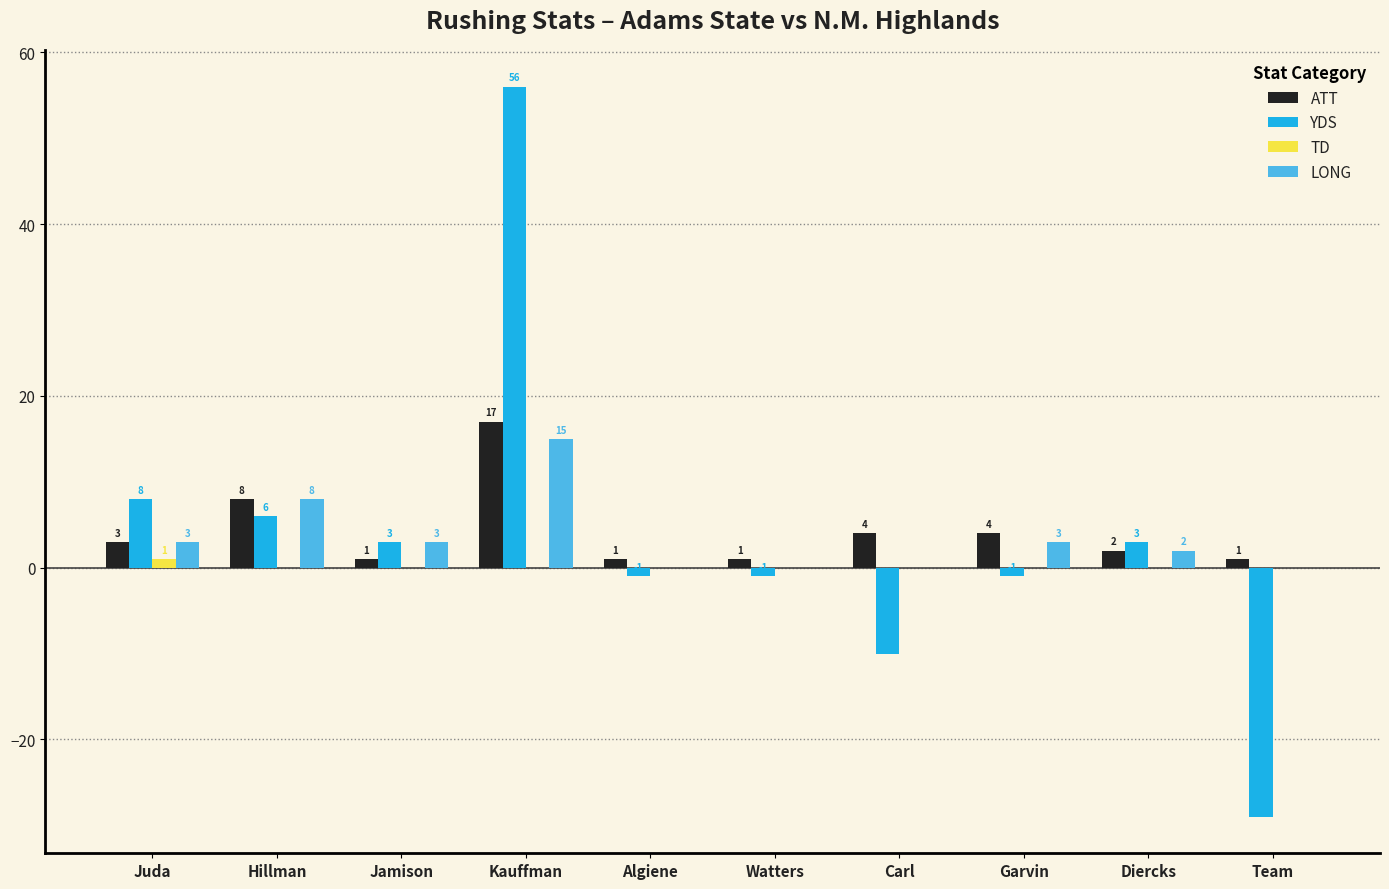

What is the spread (max minus min) of values at Kauffman?

56